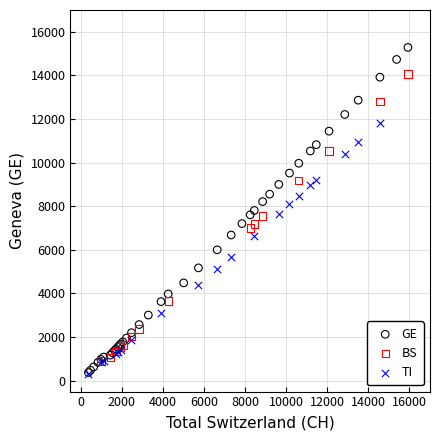

Which series has the widest spread of Y values?

GE